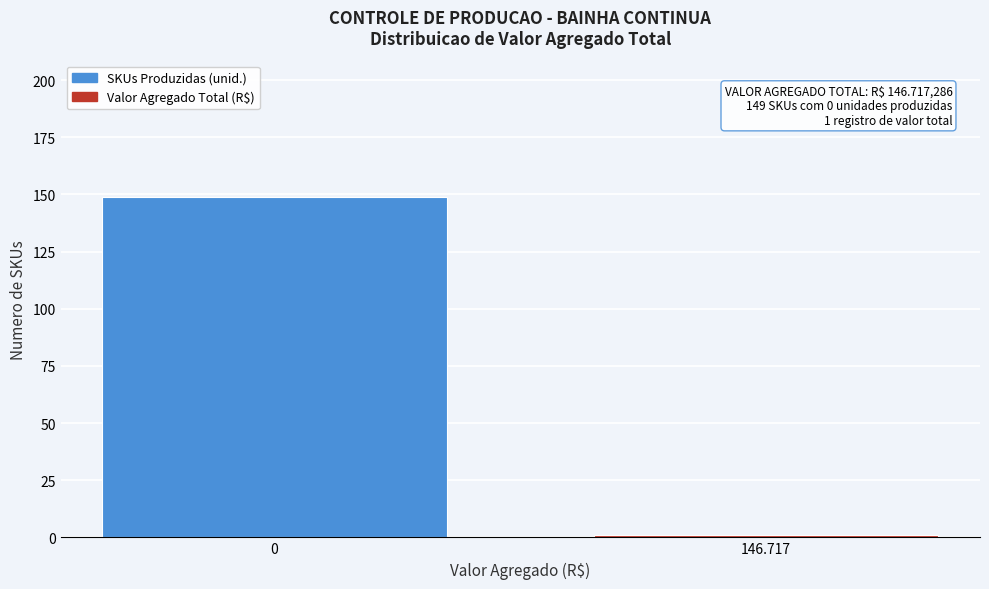

Reading left to right, extract all data points from this chart.

149	1